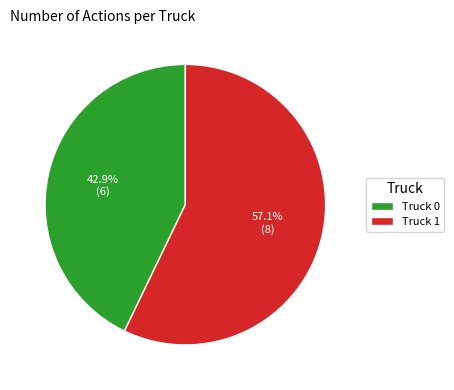

To the nearest percent, what percentage of the pie is Truck 0?

43%